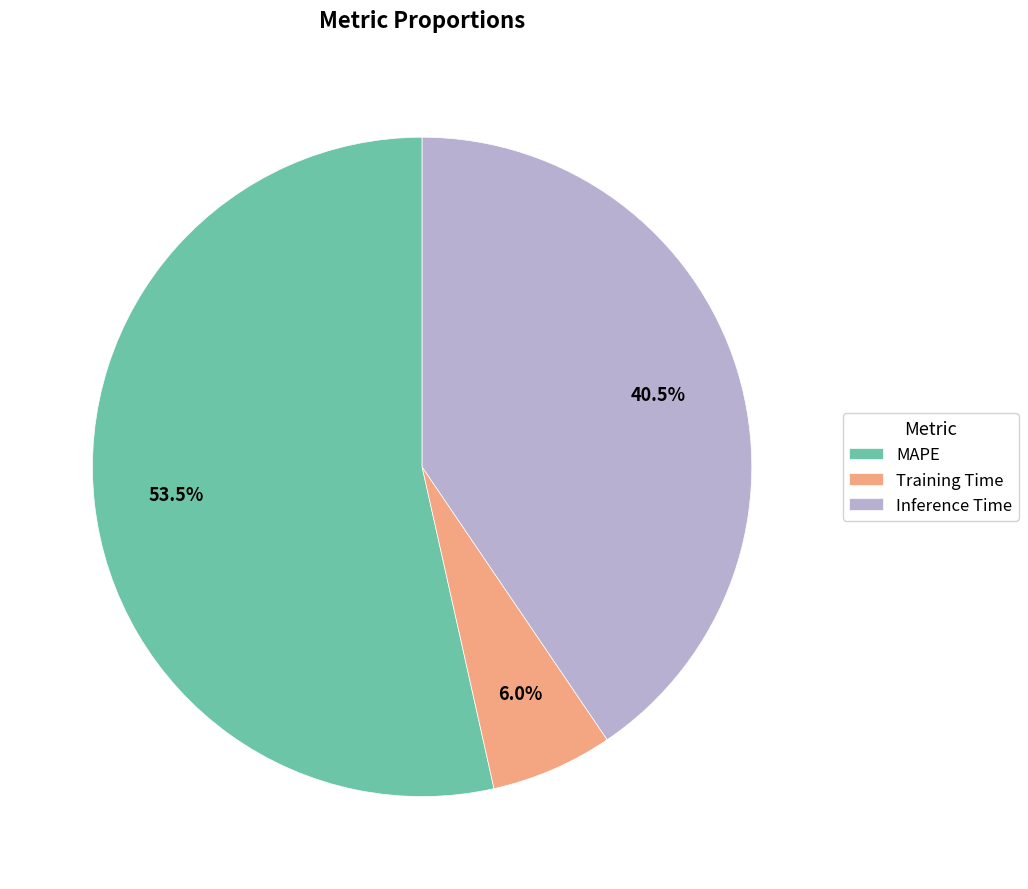

Does MAPE represent more than half of the total?

Yes